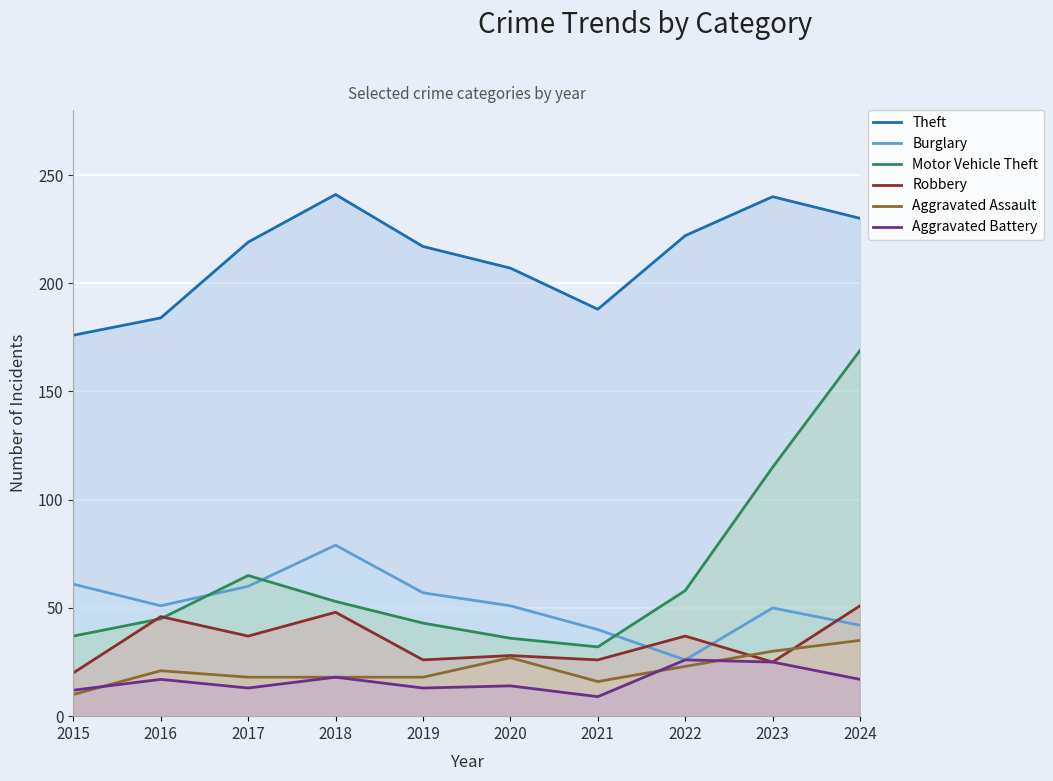

What is the value of the Motor Vehicle Theft point at the 10th from the left?

169